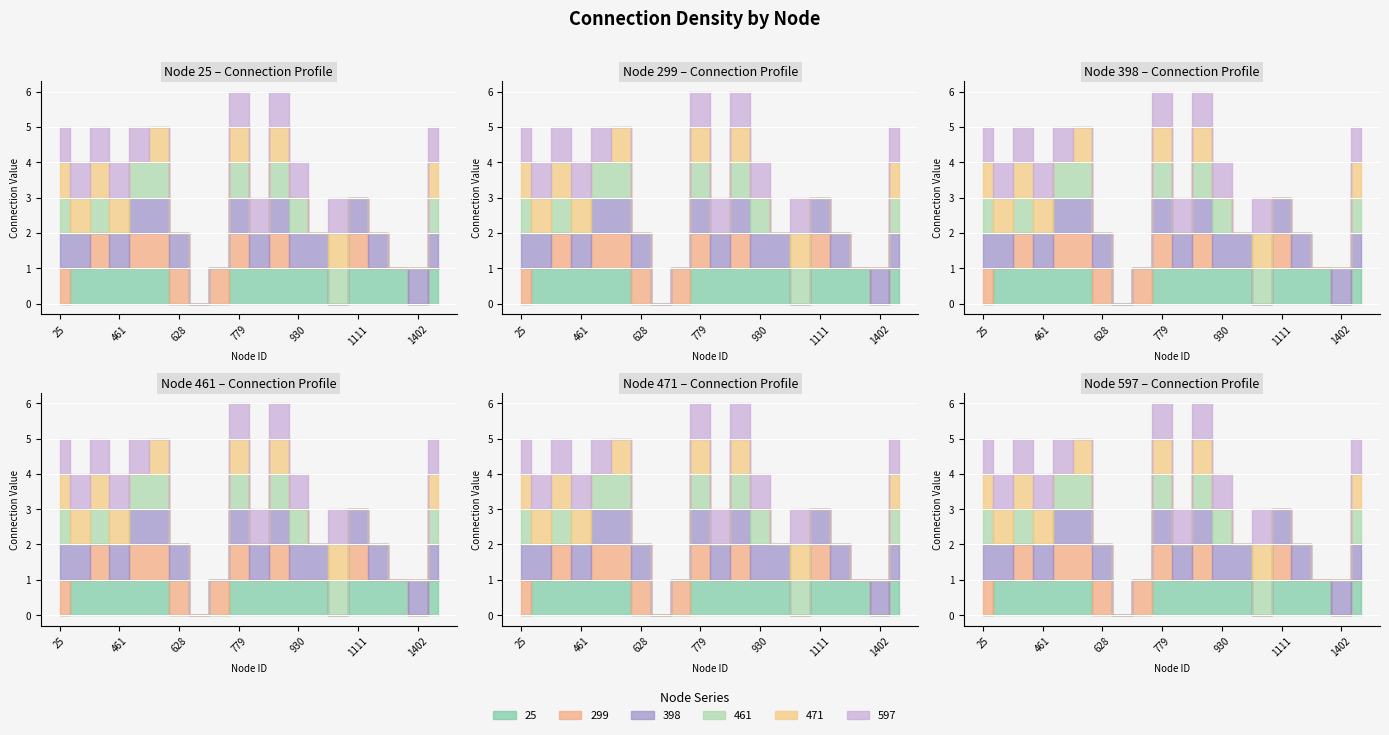

At how many categories does at least one series exceed 0?

19